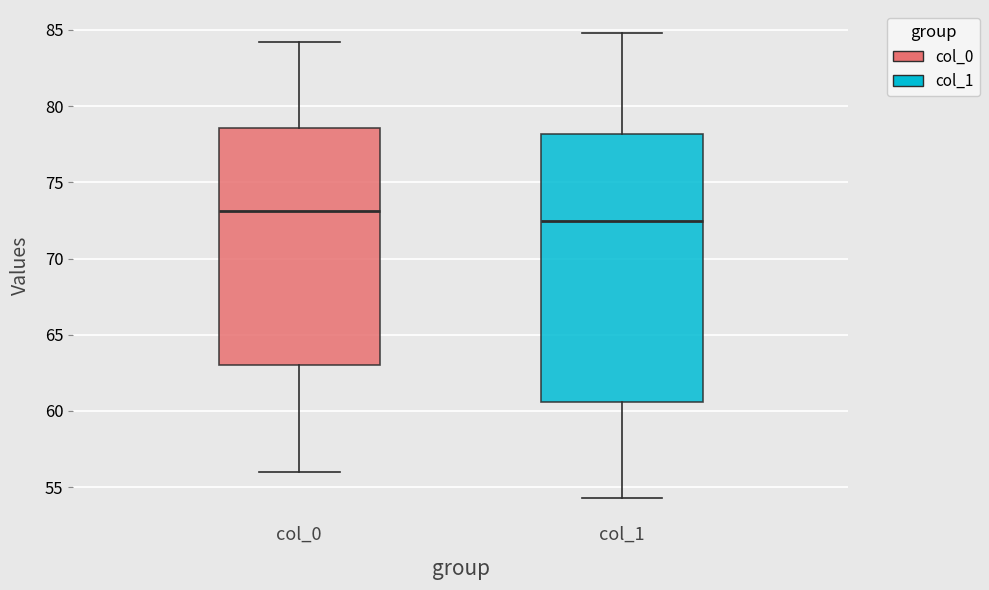

Which box is the tallest, from its lower edge to its upper edge?

col_1